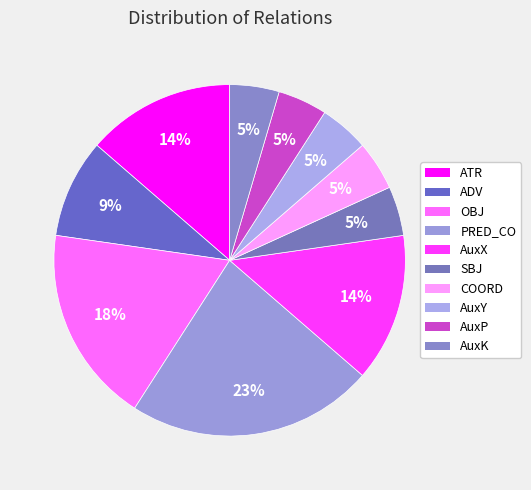

Which slice is the smallest?

SBJ